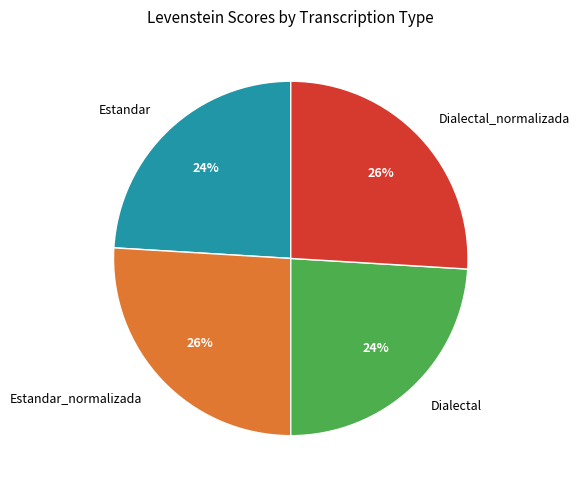

Approximately how many times larger is the value at Estandar_normalizada compared to Estandar?

1.1